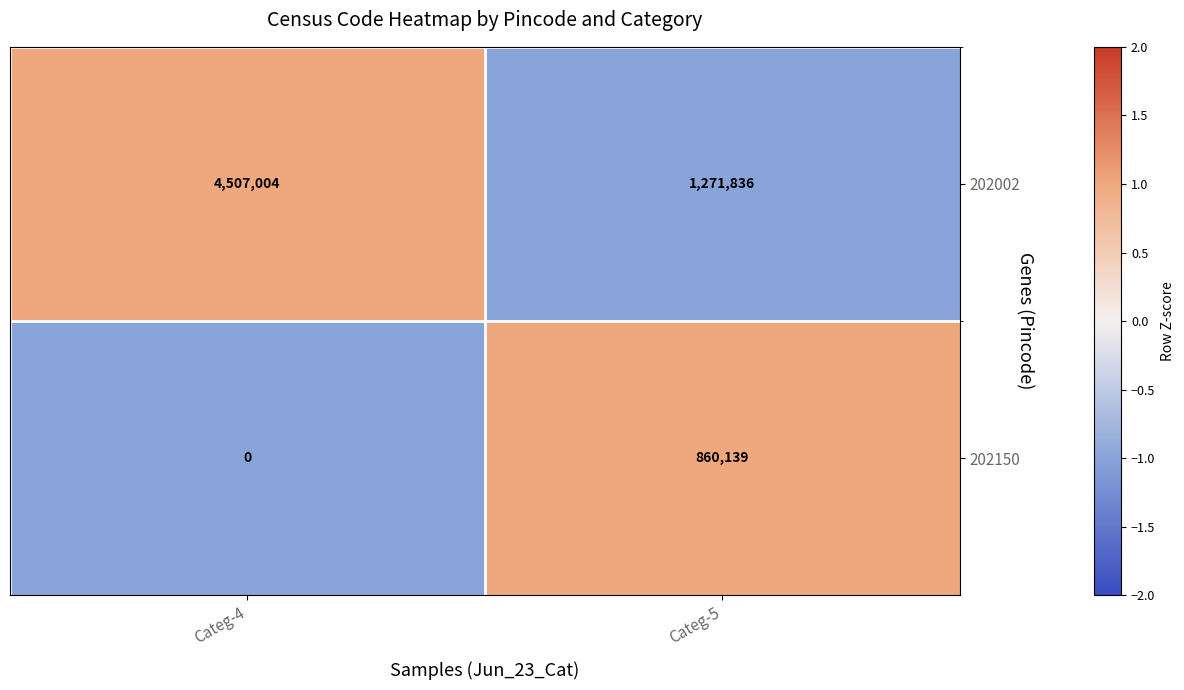

Rank the series by their maximum value, from lowest to highest.

202150, 202002